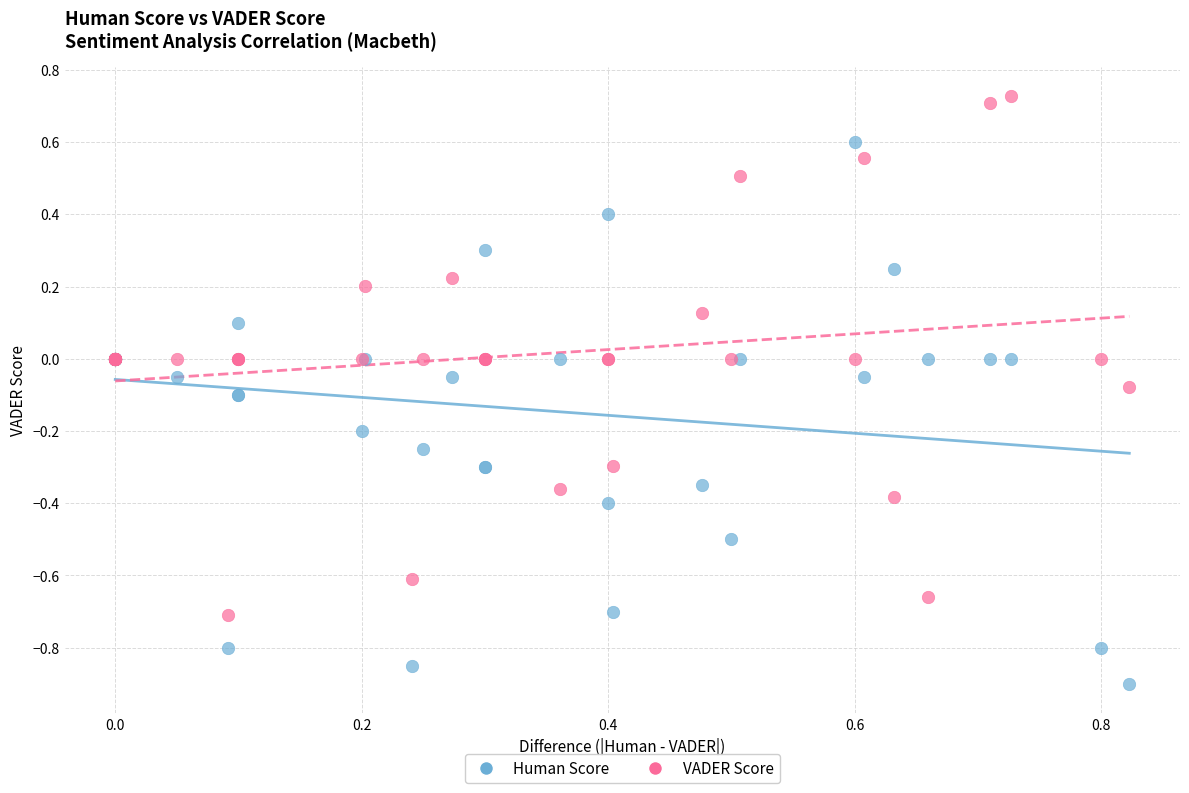

Which series contains the lowest Y value?

Human Score